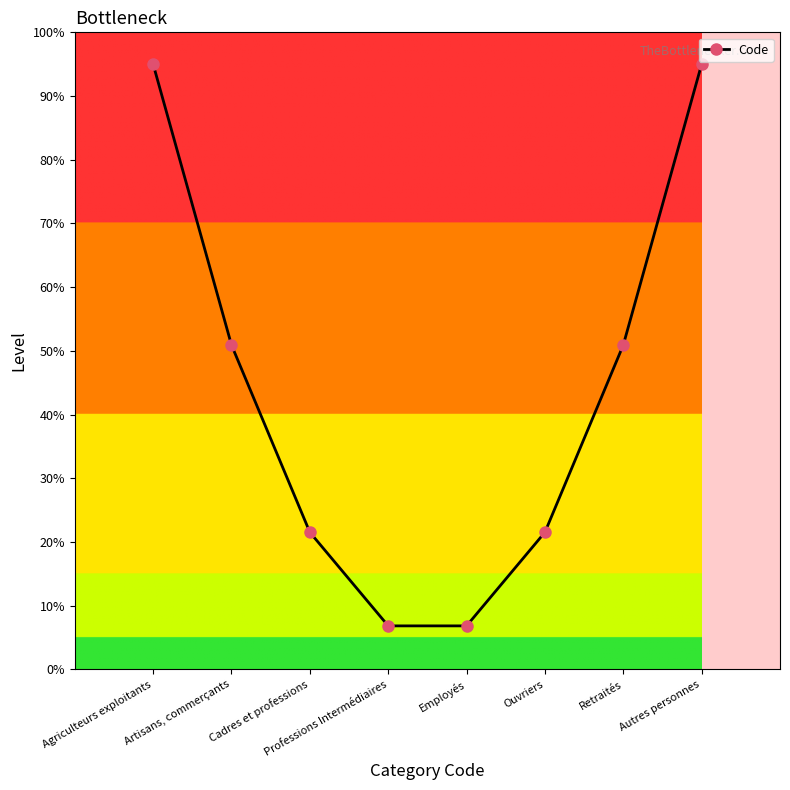

What is the change in value from Agriculteurs exploitants to Retraités?

-4.4